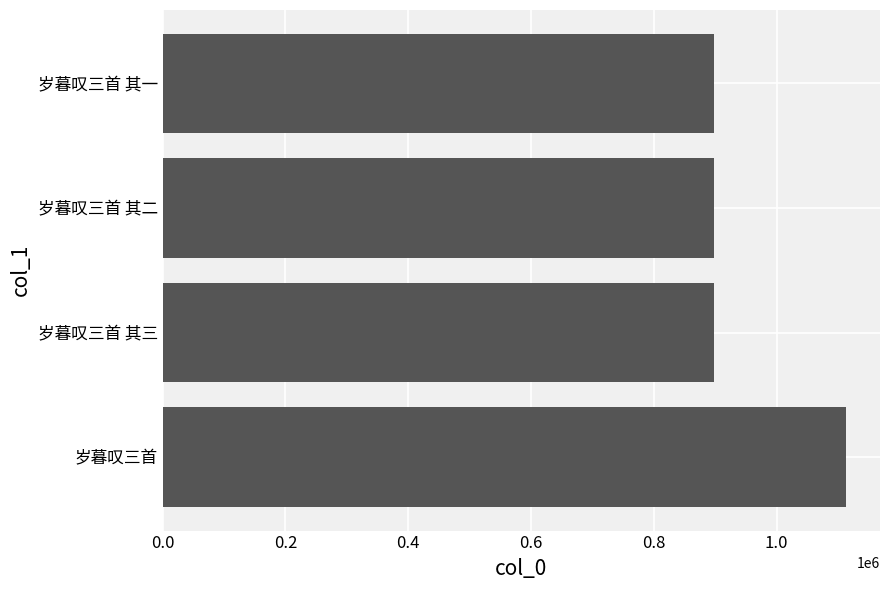

At which category does the chart reach its peak across all series?

岁暮叹三首